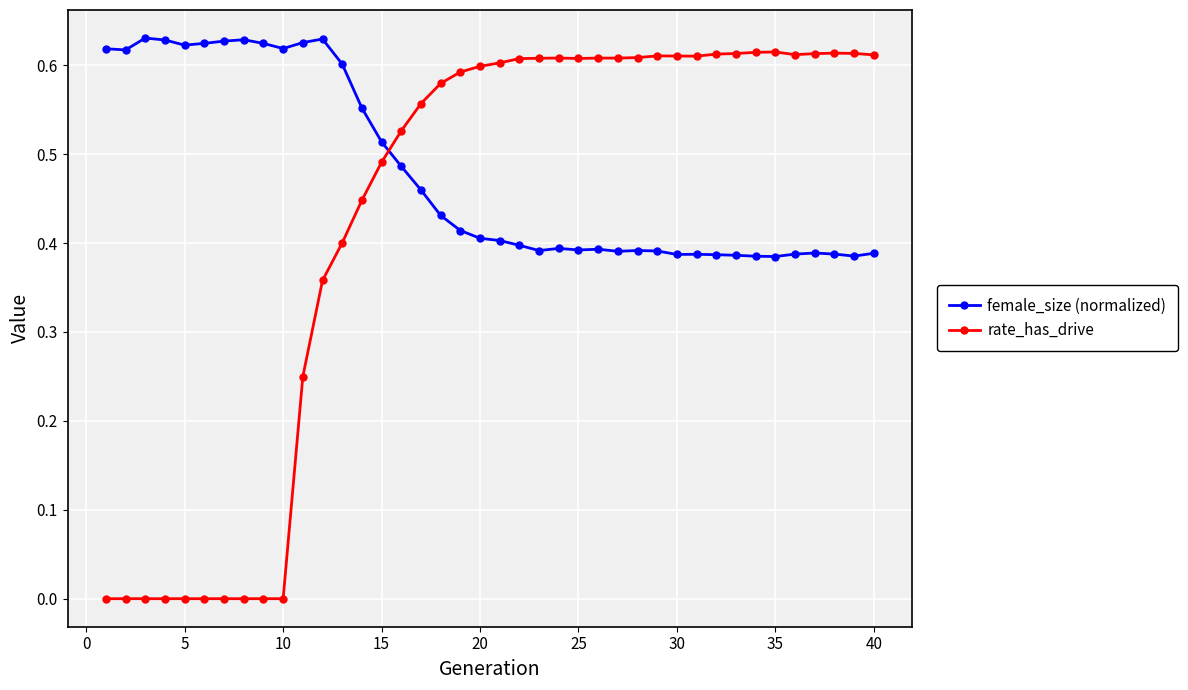

What are all the series names shown in the legend?

female_size (normalized), rate_has_drive